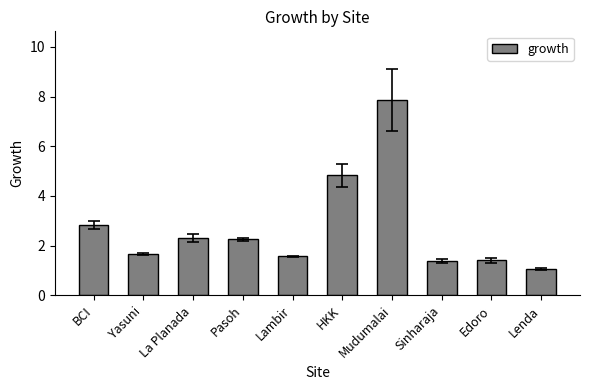

Read the value at La Planada.

2.3